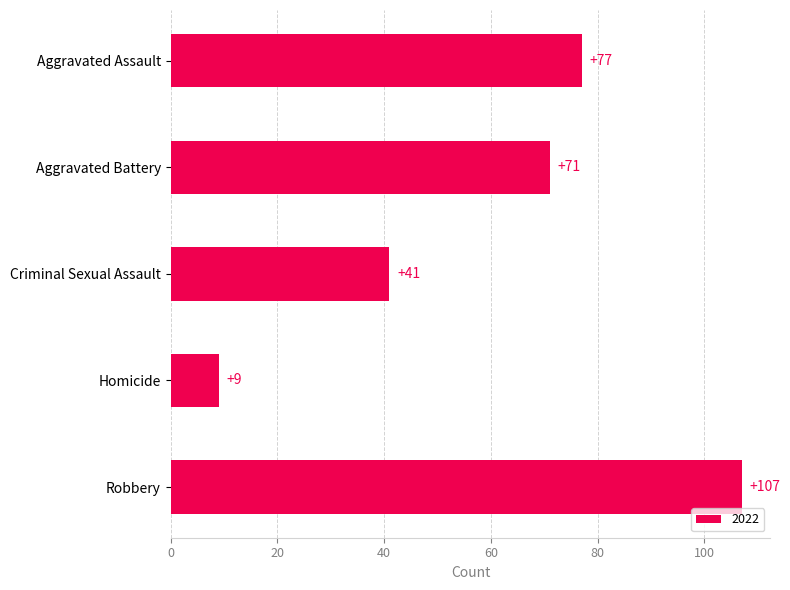

How many categories are shown in the chart?

5